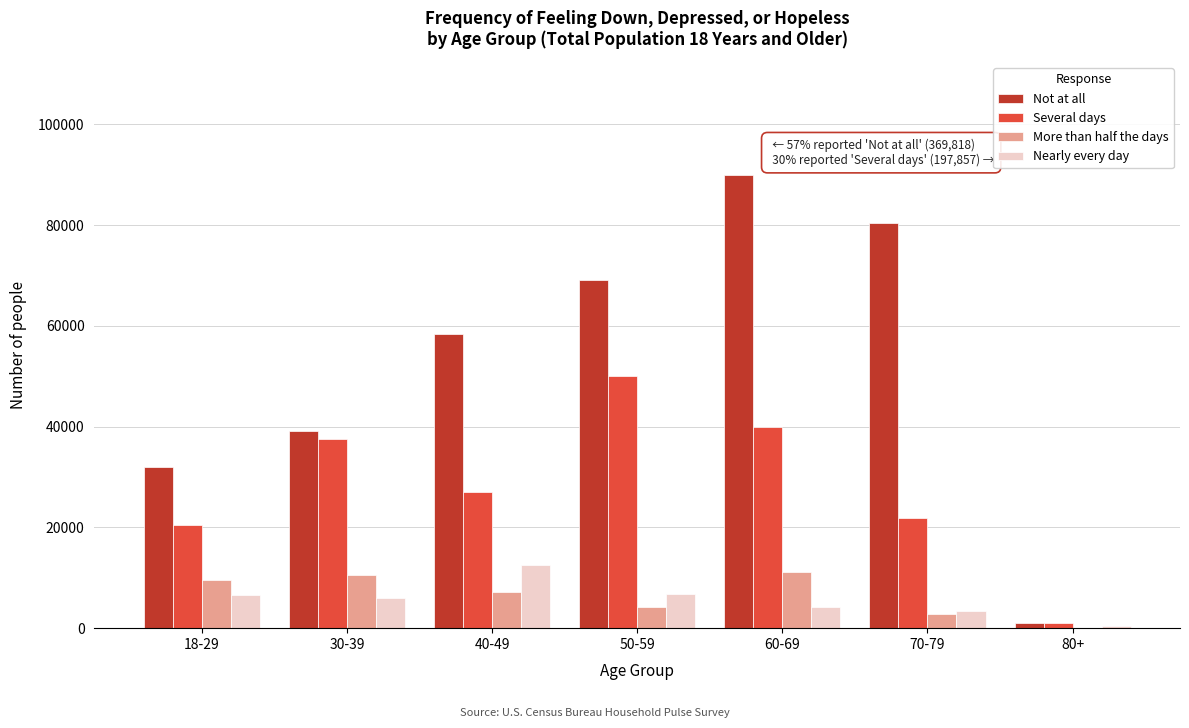

What is the maximum value shown in the chart?

89883